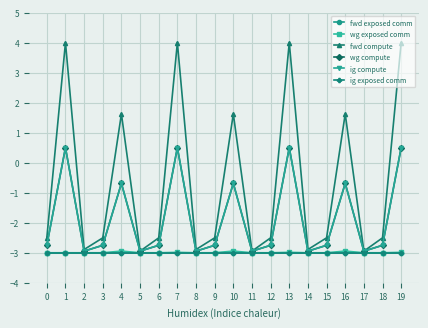

True or false: wg compute has a value of -4.5 at 3.

False